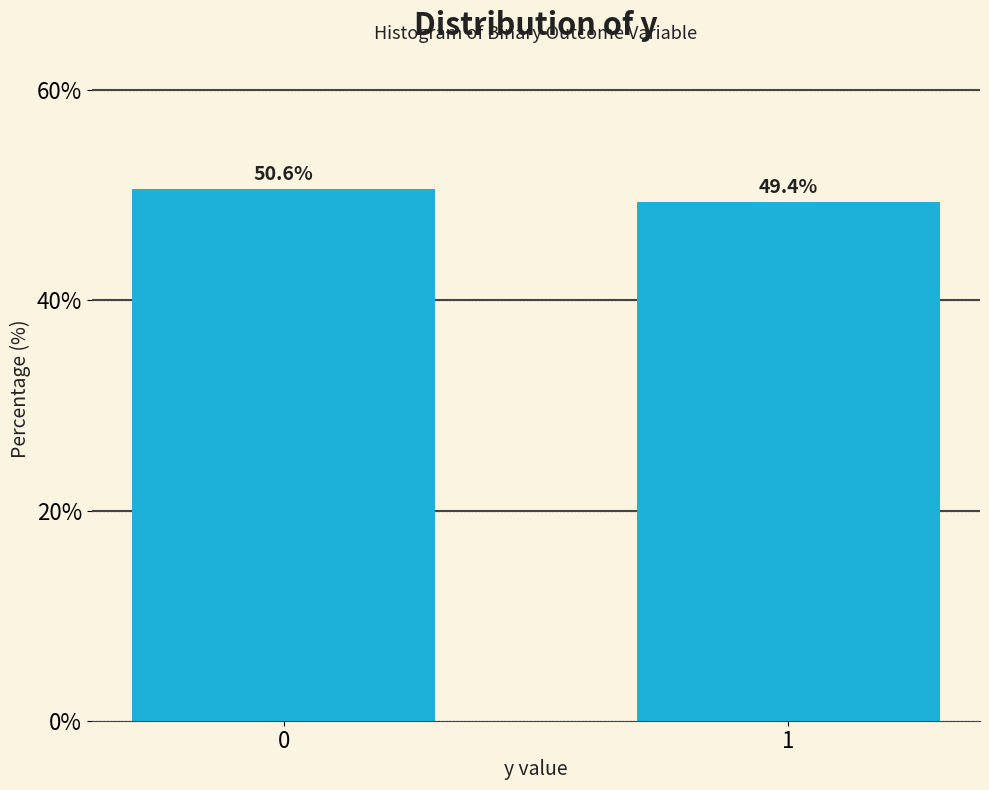

Reading right to left, transcribe all the data shown in this chart.

49.4	50.6